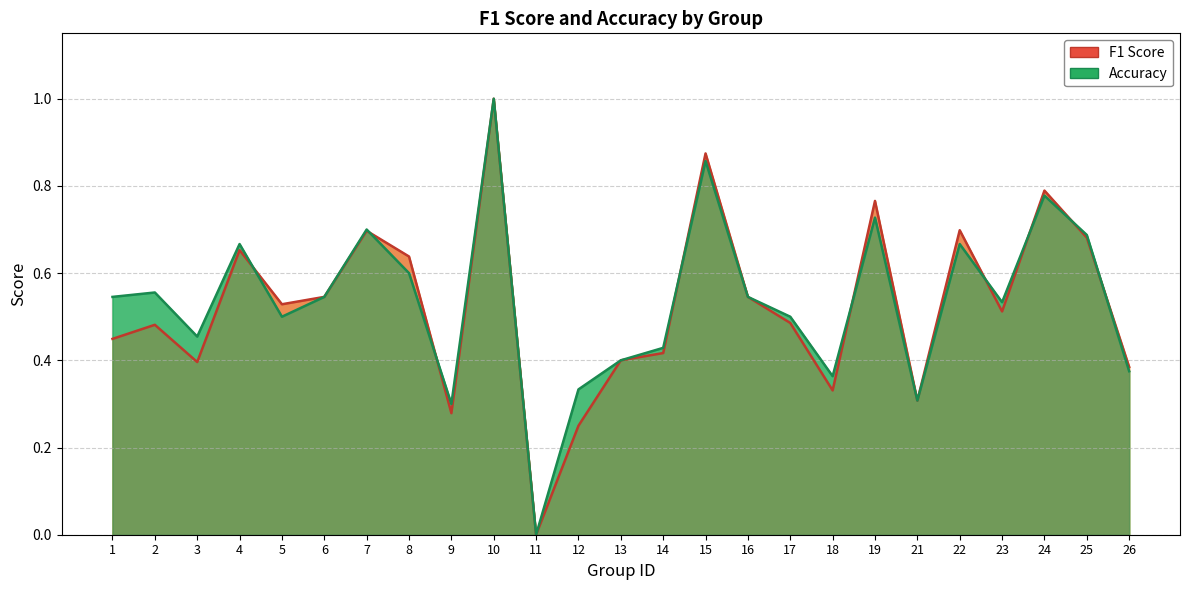

How many times do Accuracy and F1 Score cross each other?

9